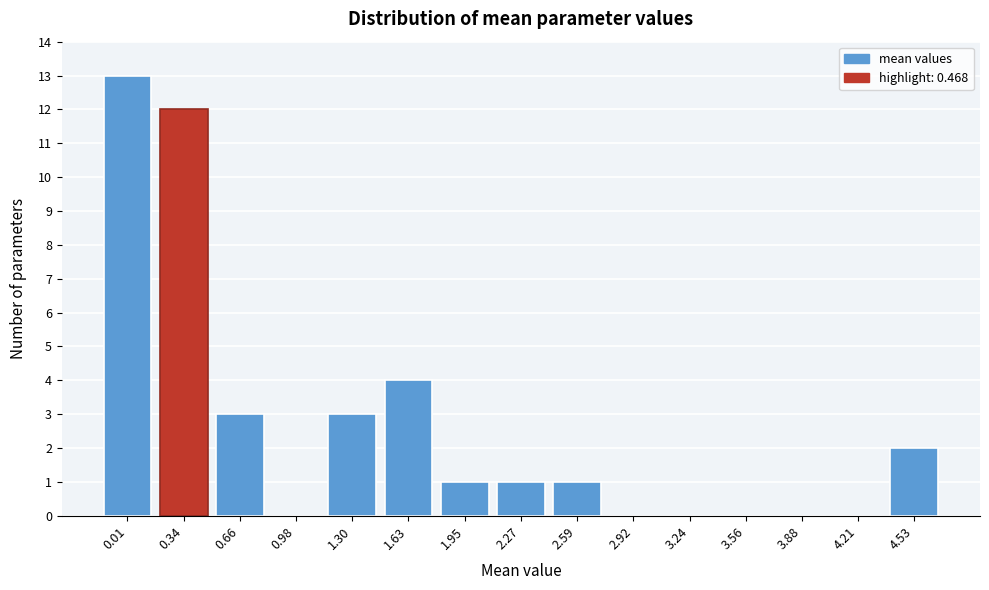

Reading right to left, what are all the values shown in this chart?

4.53=2	4.21=0	3.88=0	3.56=0	3.24=0	2.92=0	2.59=1	2.27=1	1.95=1	1.63=4	1.30=3	0.98=0	0.66=3	0.34=12	0.01=13